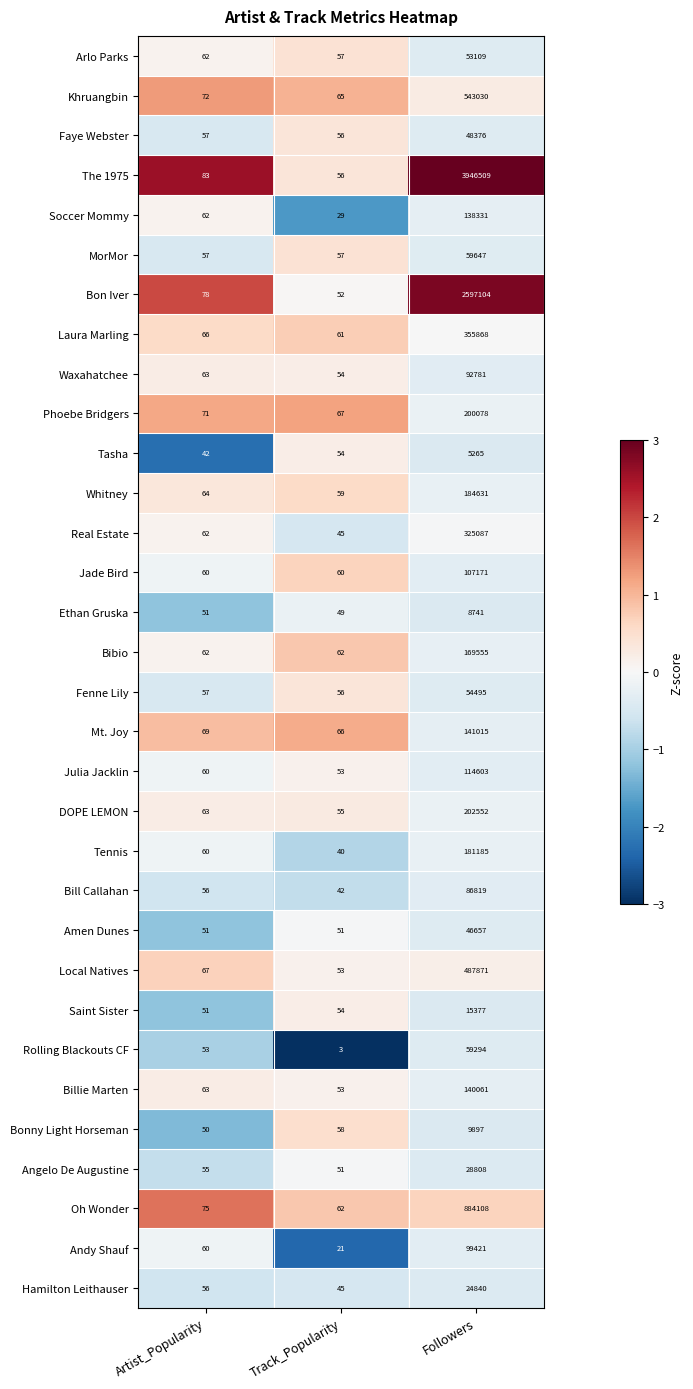

At which category does the chart reach its peak across all series?

Followers